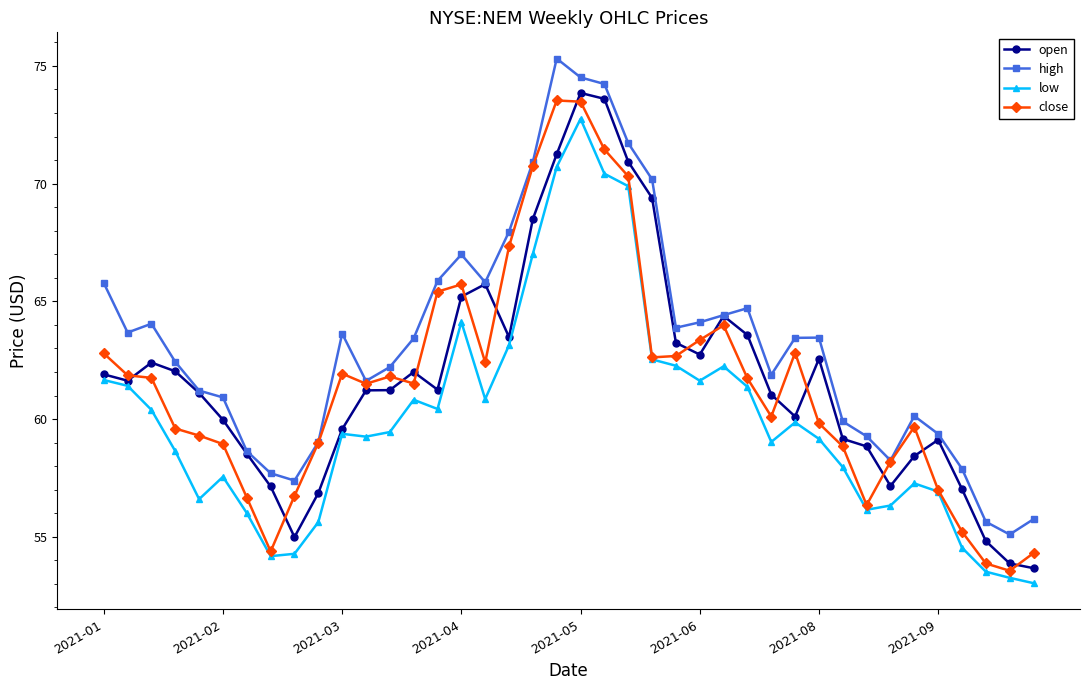

True or false: high has more than 0 interior local peaks.

True